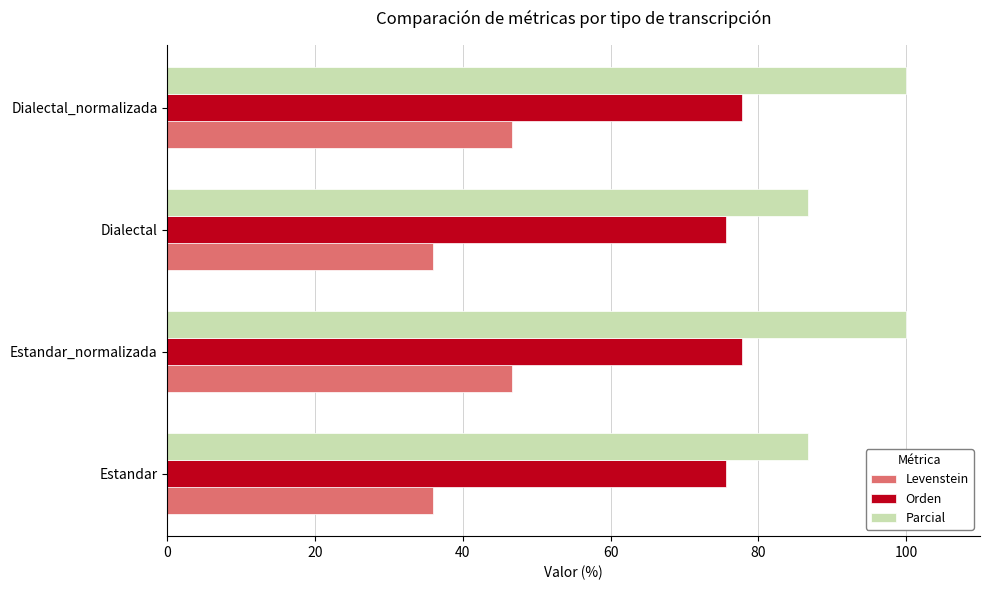

What value does the Orden series have at Estandar_normalizada?

77.8